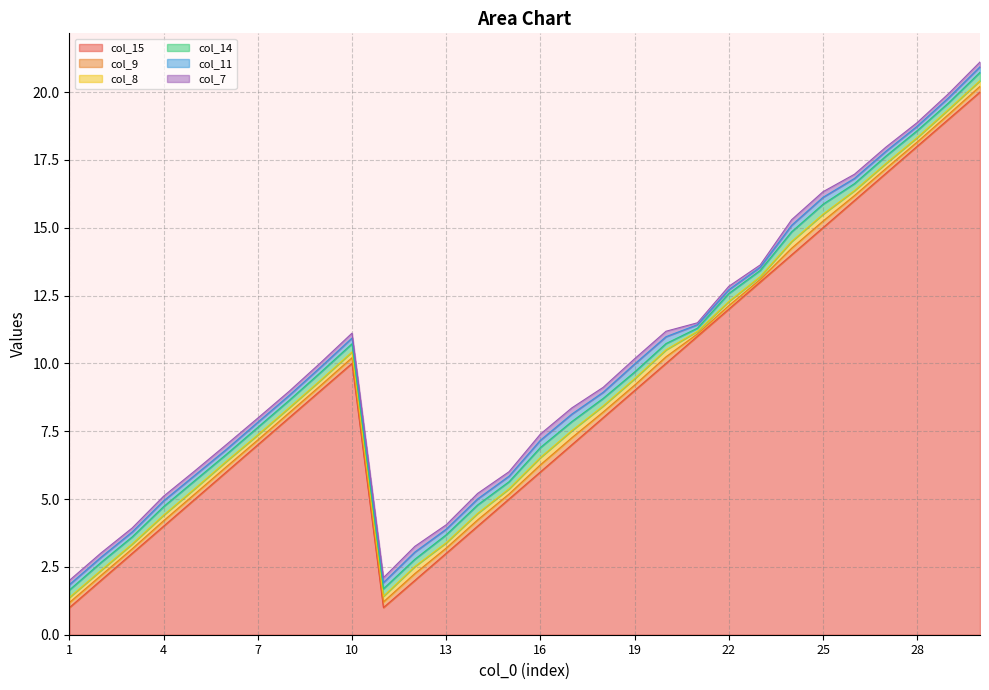

What is the value of the col_15 point at the 3rd from the left?

3.0